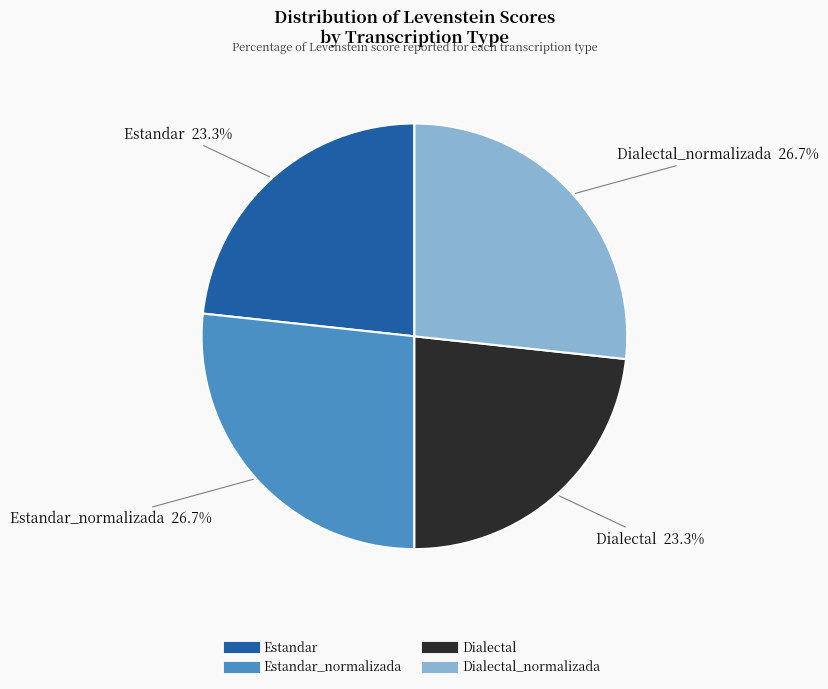

Is there a majority slice in this chart?

No